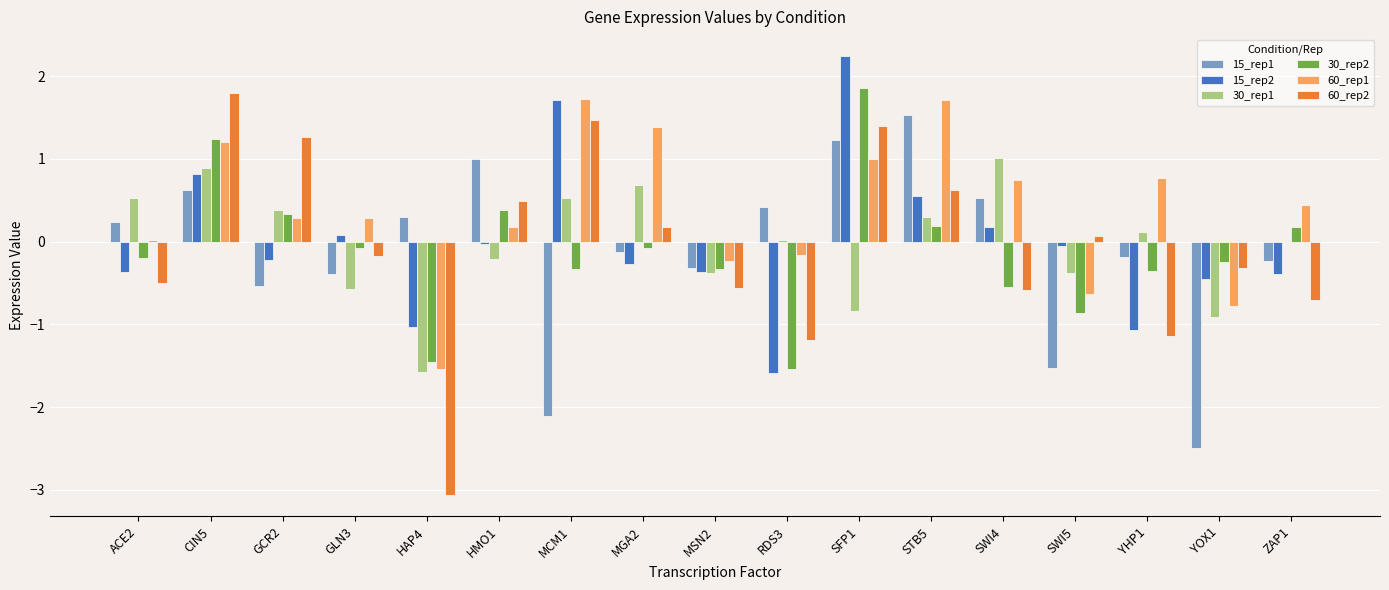

Which series has the largest range (max minus min)?

60_rep2